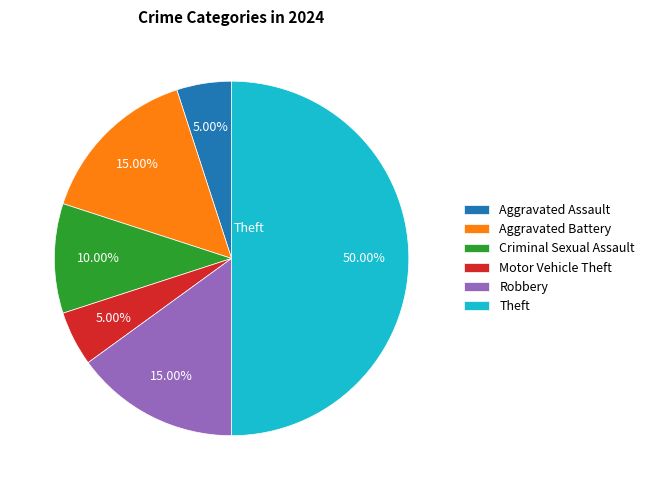

Does Criminal Sexual Assault represent more than half of the total?

No